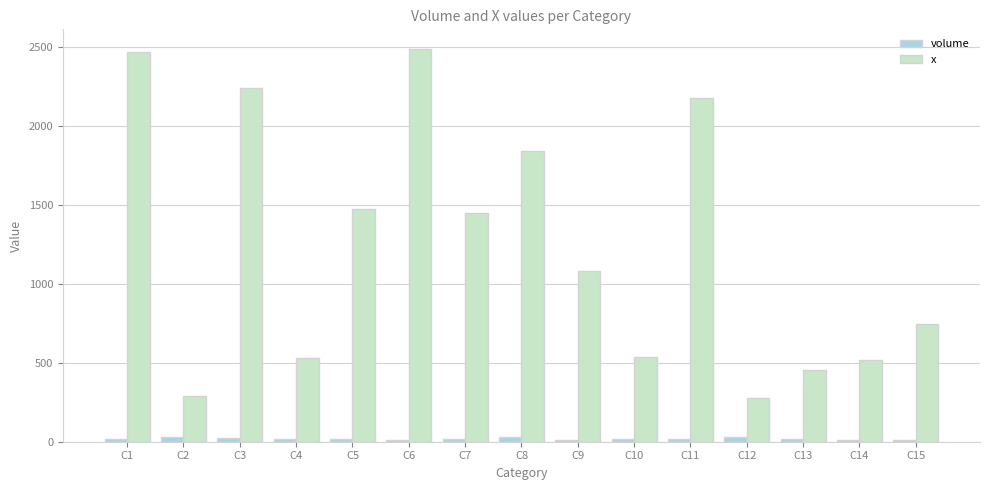

Does the chart contain any negative values?

No